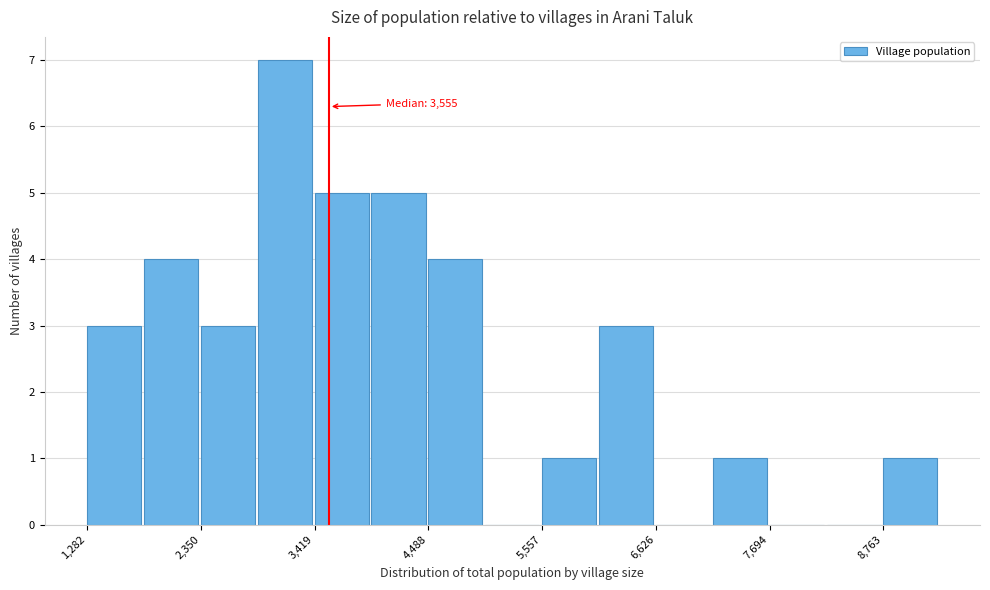

Around what value on the x-axis is the tallest bar? Give the approximate position of its centre, as read against the axis.

3200